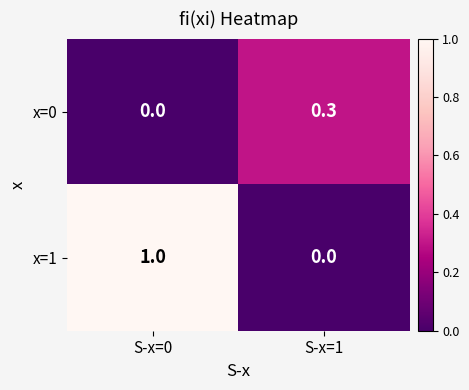

Reading left to right, what are all the values shown in this chart?

x=0: 0.0	0.3
x=1: 1.0	0.0